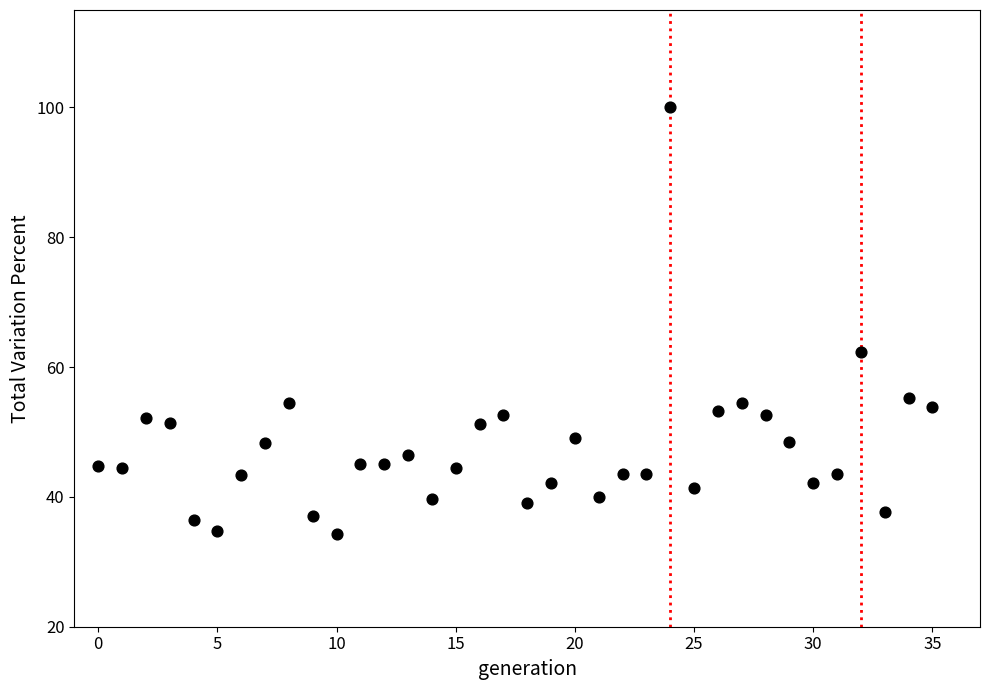

What is the range of Y values (max minus min)?

65.7